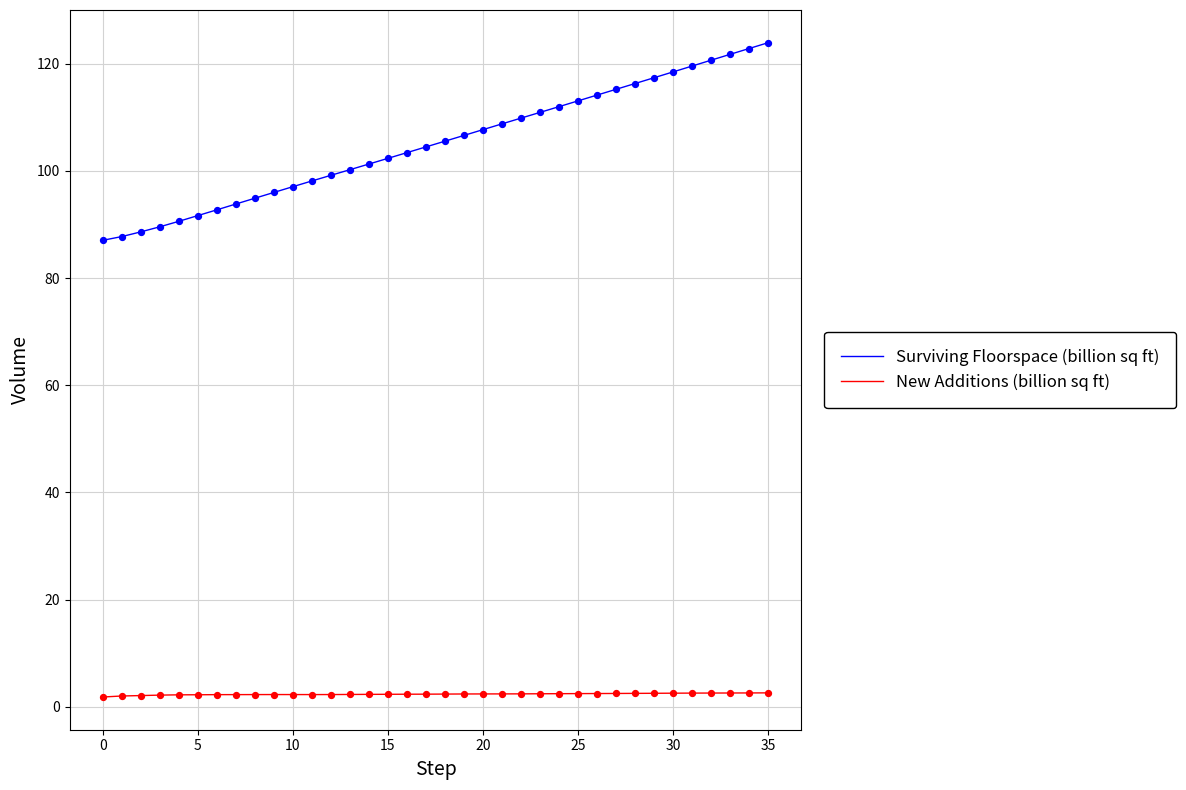

Which series has the largest total across all categories?

Surviving Floorspace (billion sq ft)